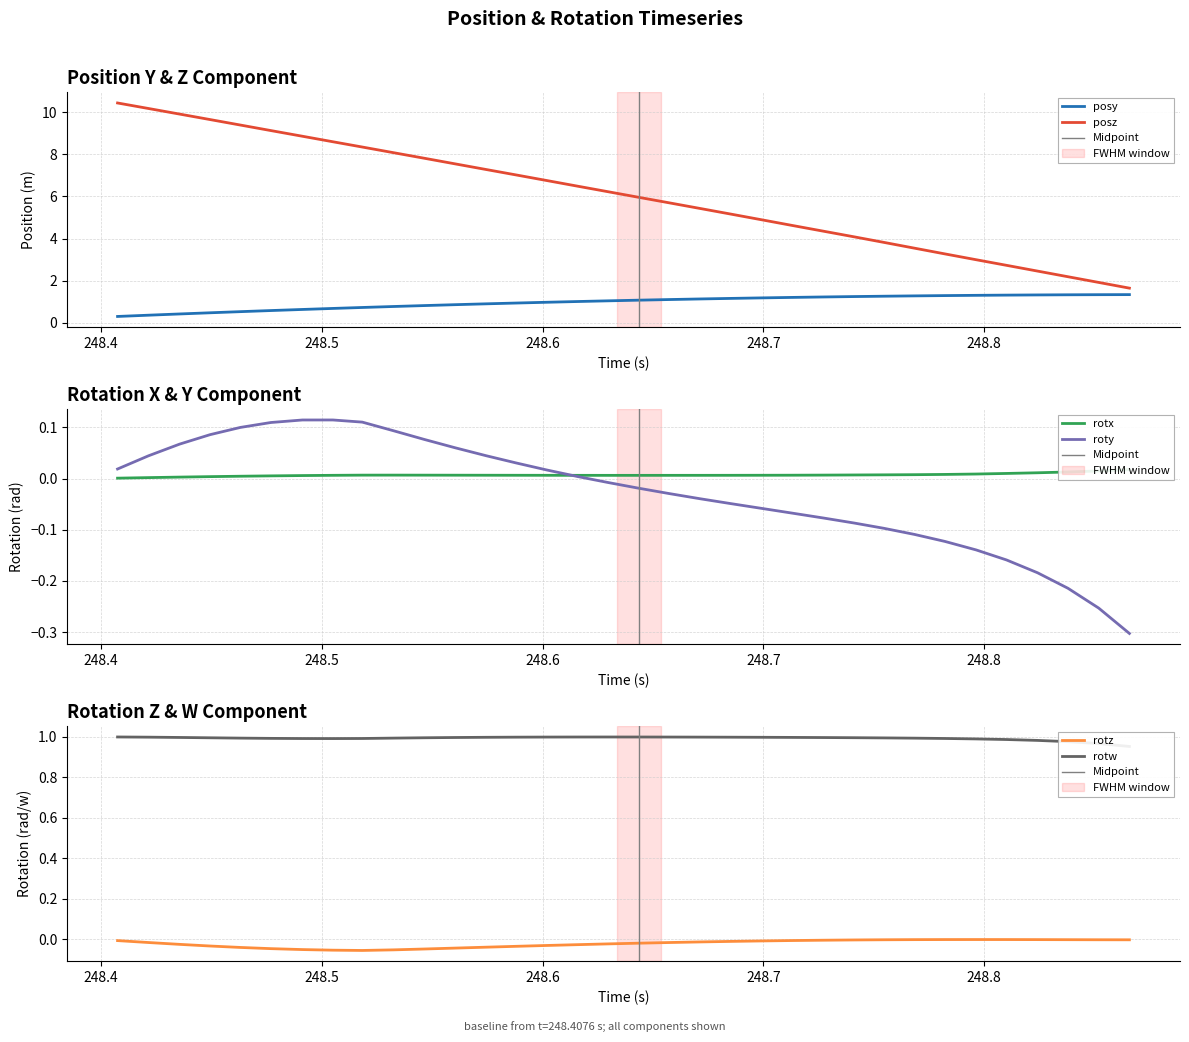

What is the difference between the maximum and minimum values in the roty series?

0.4